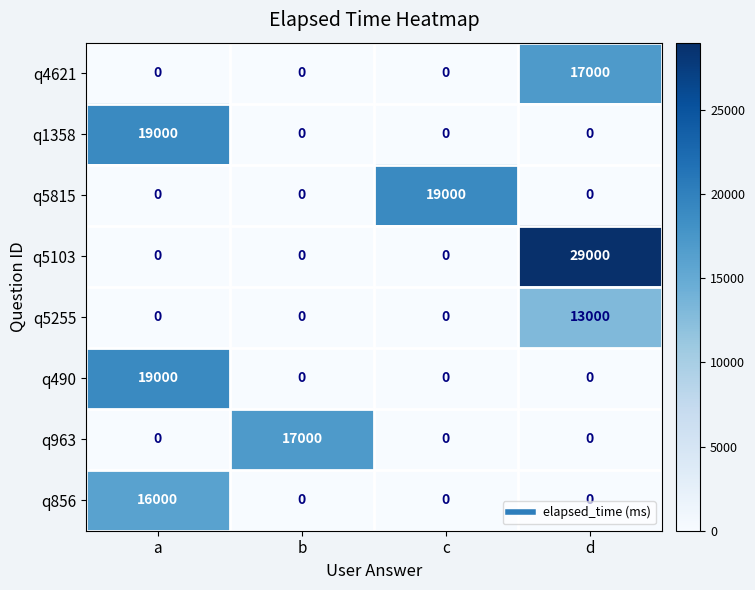

The value of q490 at b is -8840. True or false?

False